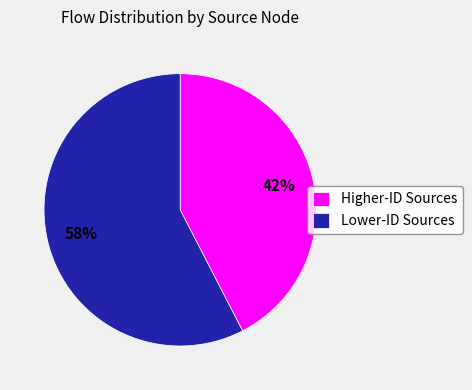

True or false: Lower-ID Sources accounts for 44% of the total.

False